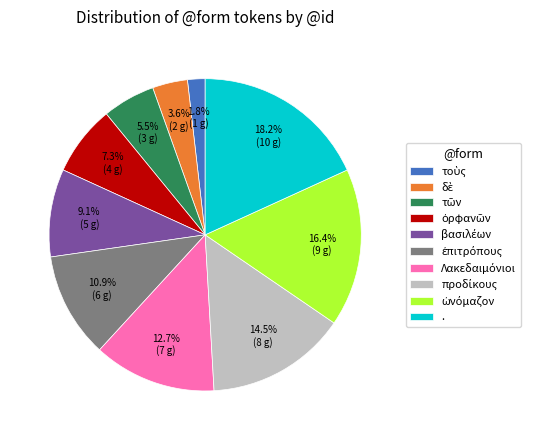

Which category has the biggest portion of the pie?

.